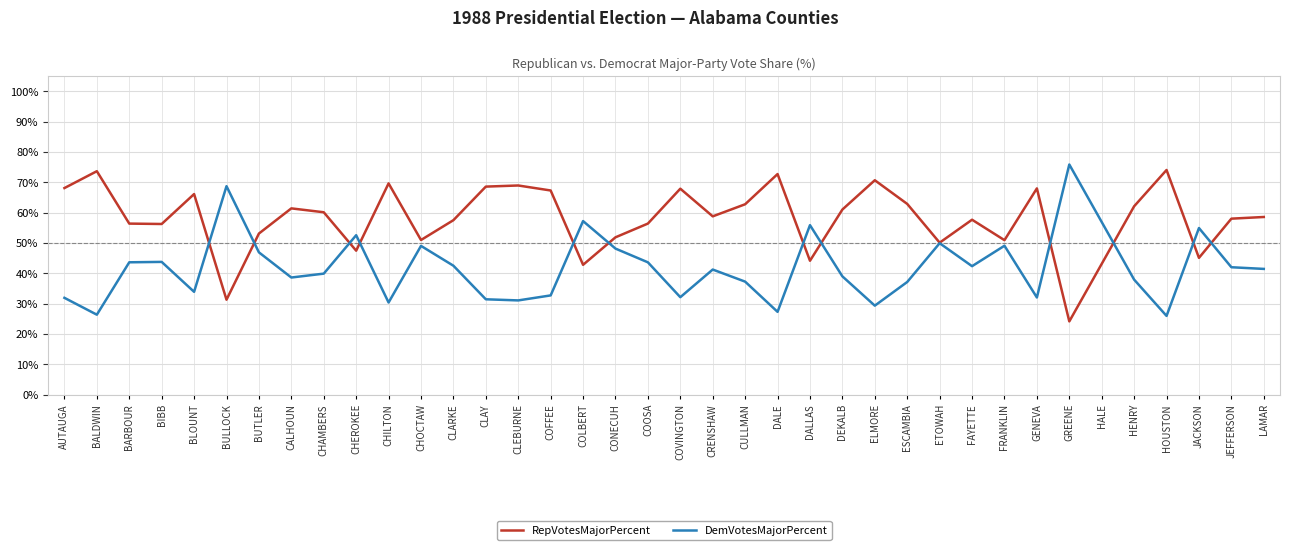

What is the sum of the DemVotesMajorPercent values at BUTLER and CALHOUN?

85.5